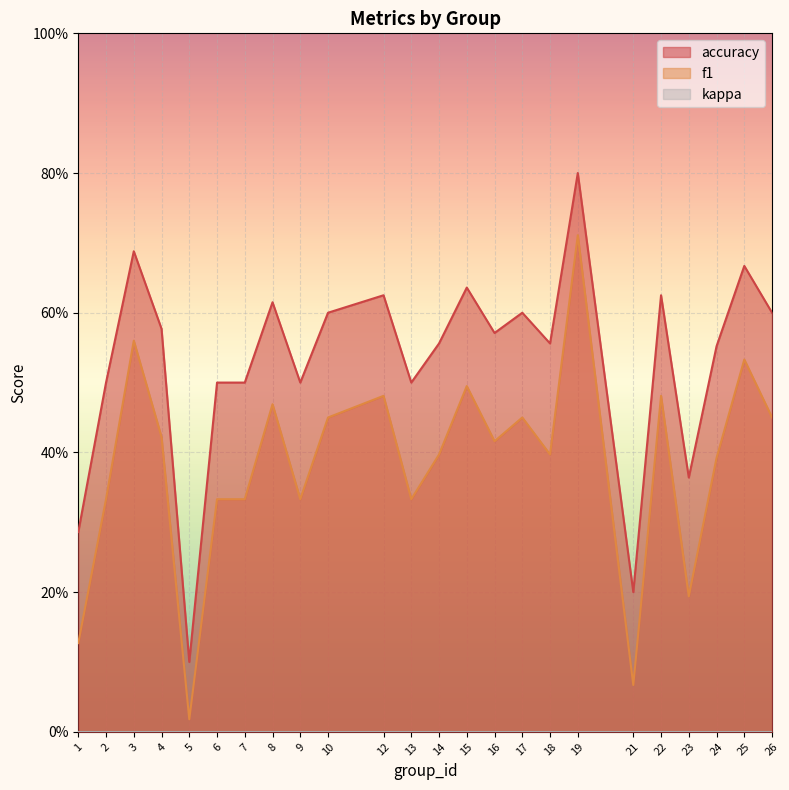

Which series changed the most between 23 and 26?

f1